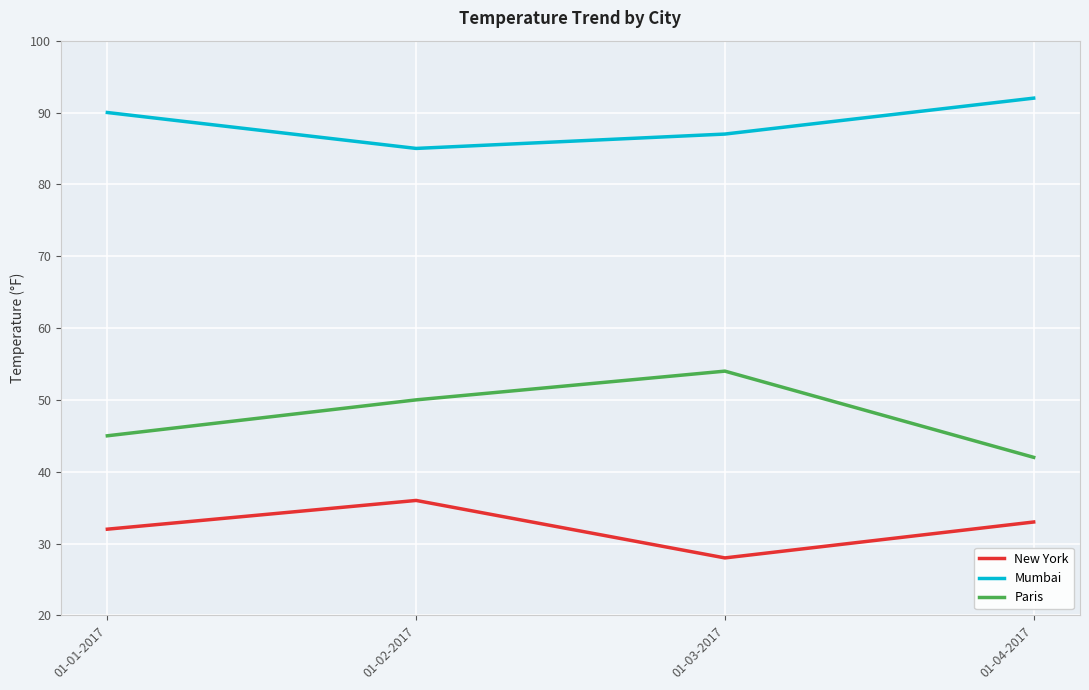

What position from the right is 01-02-2017?

3